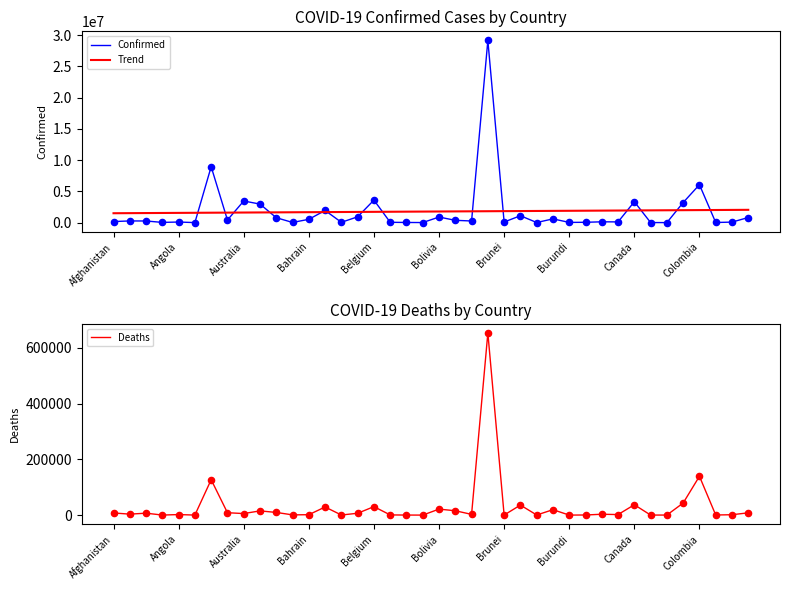

At how many categories does at least one series exceed 14152929?

1